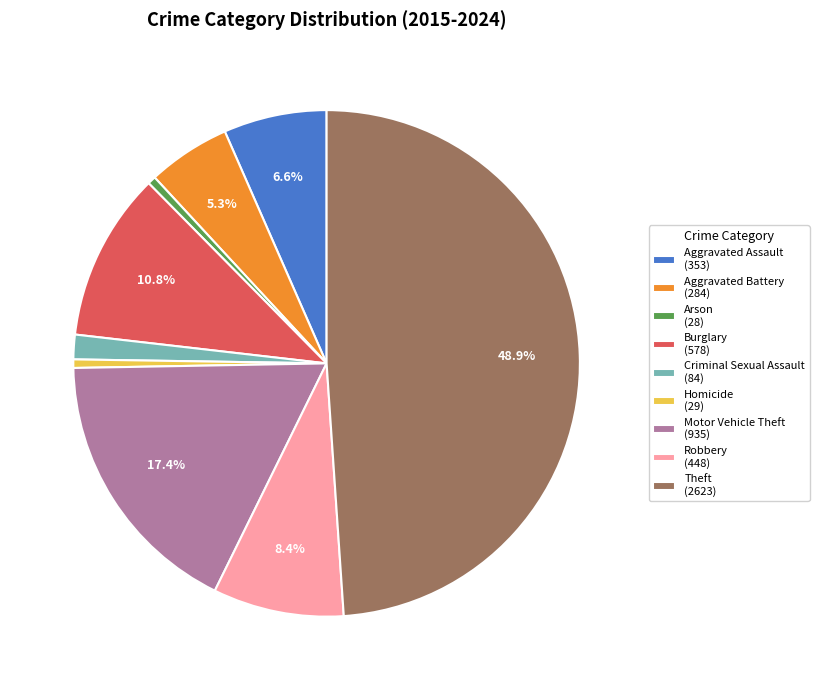

Count the number of slices in the pie.

9